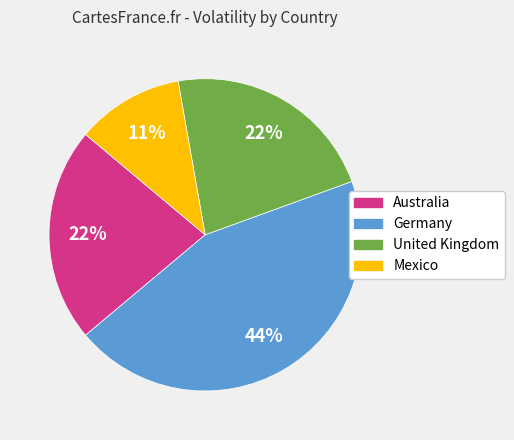

To the nearest percent, what portion does Germany represent?

44%